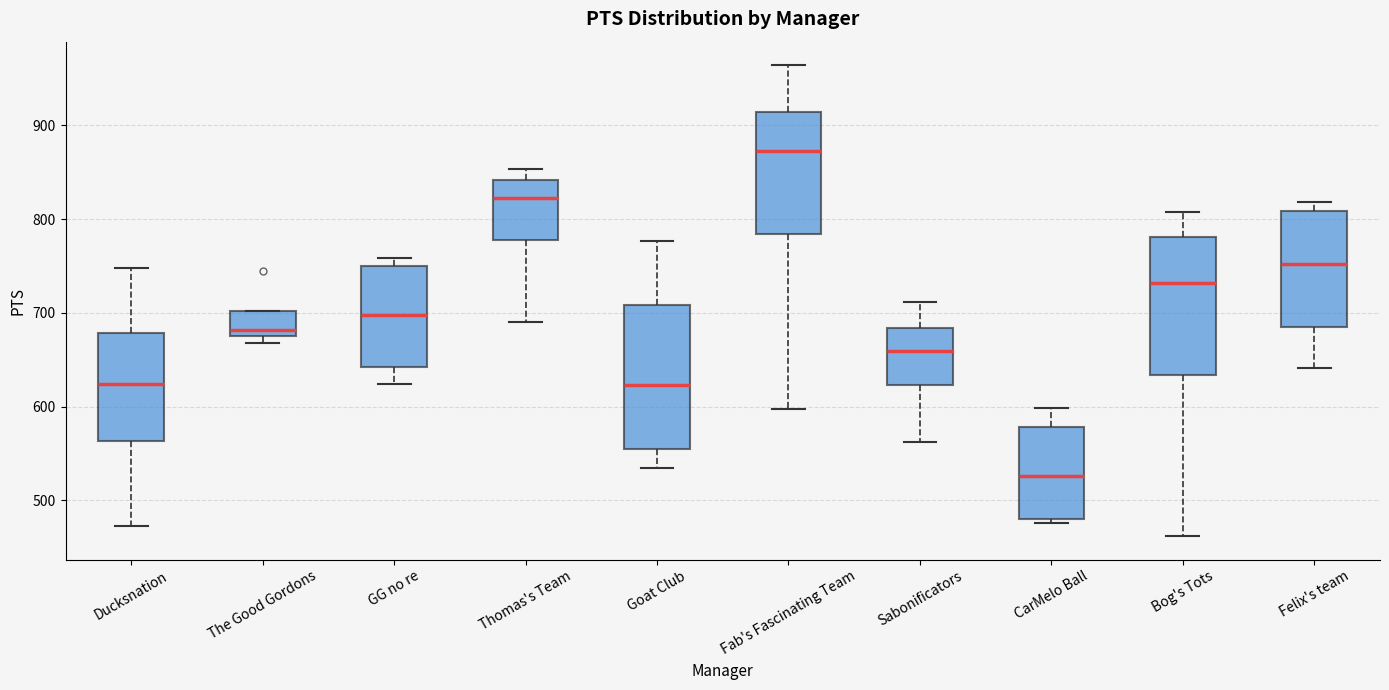

Where does the upper whisker of the box for Goat Club end on the y-axis? The values are not printed on the chart, so give them approximately, as read against the axis.

780